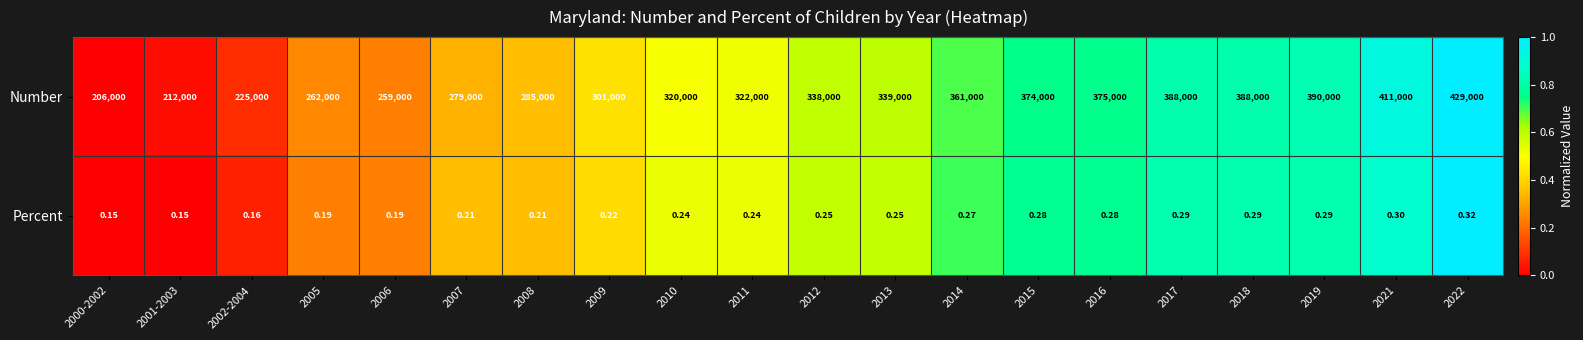

Which series has the largest range (max minus min)?

Number